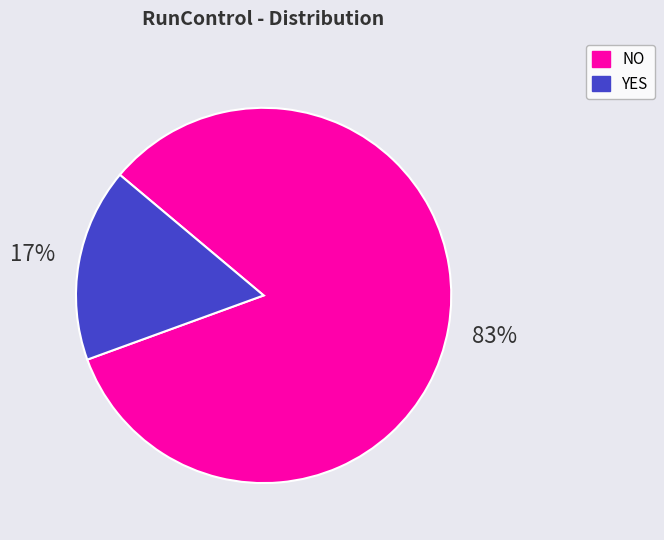

Count the number of slices in the pie.

2